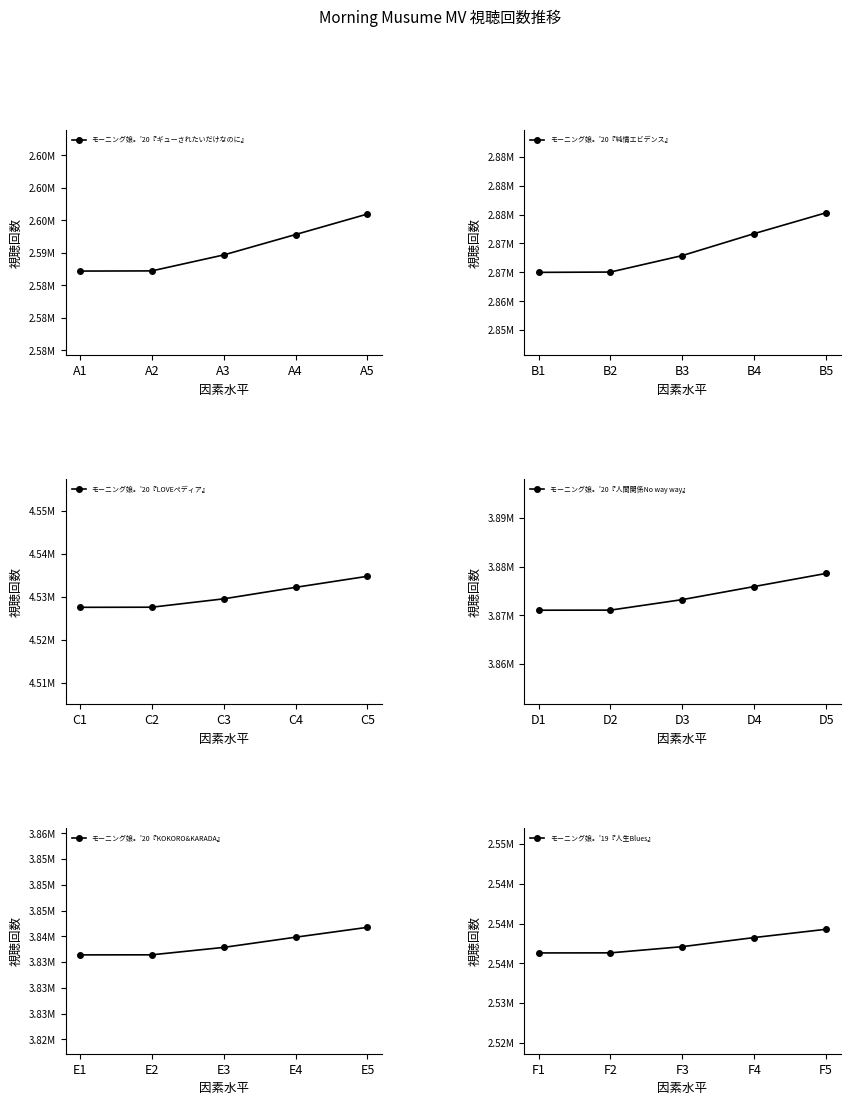

What are all the series names shown in the legend?

モーニング娘。'20『ギューされたいだけなのに』, モーニング娘。'20『純情エビデンス』, モーニング娘。'20『LOVEペディア』, モーニング娘。'20『人間関係No way way』, モーニング娘。'20『KOKORO&KARADA』, モーニング娘。'19『人生Blues』